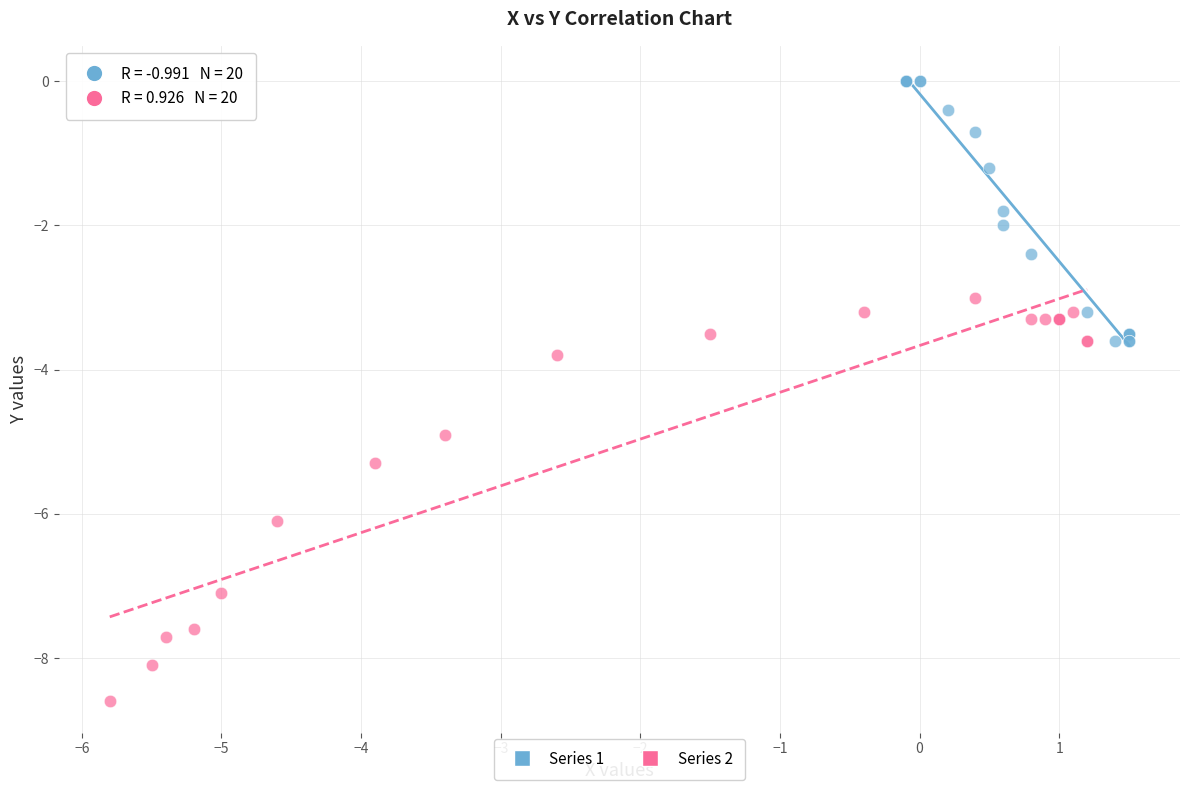

Which series contains the lowest Y value?

Series 2